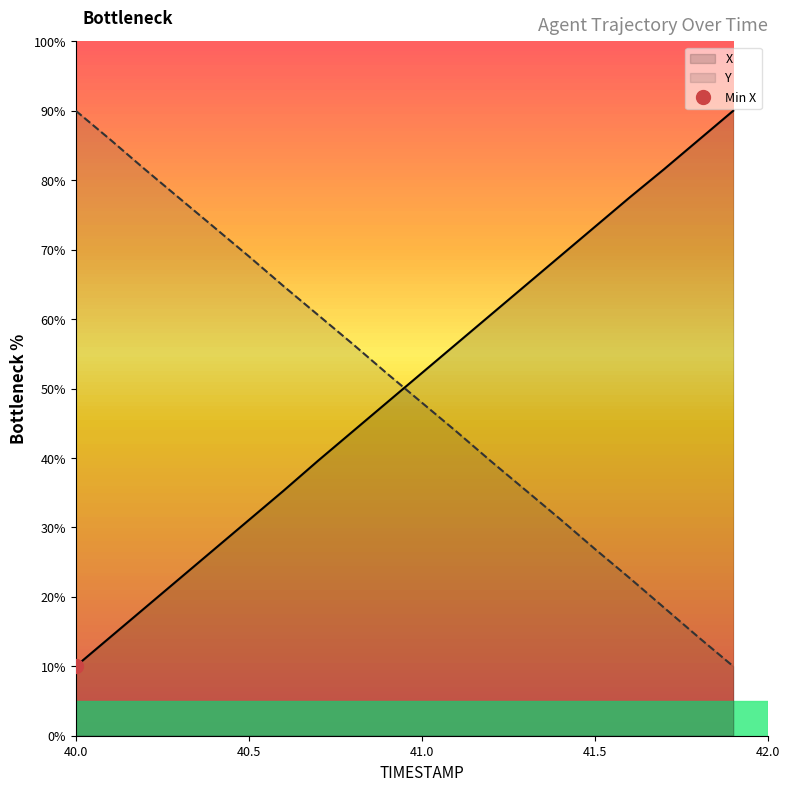

How many categories are shown in the chart?

20